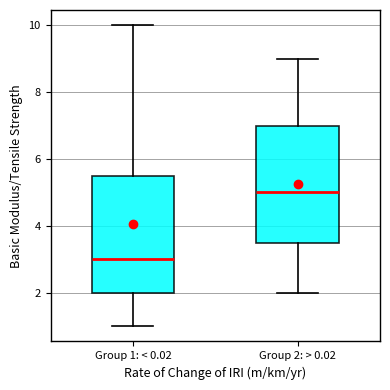

Where is the lower edge of the box for Group 2: > 0.02 on the y-axis? The values are not printed on the chart, so give them approximately, as read against the axis.

3.6